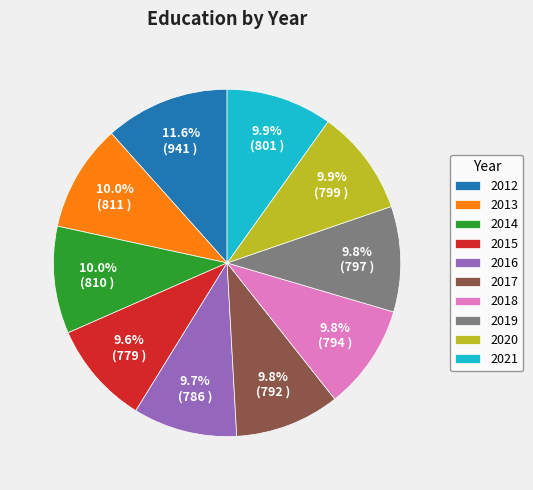

What portion of the pie excludes 2013?

90.0%